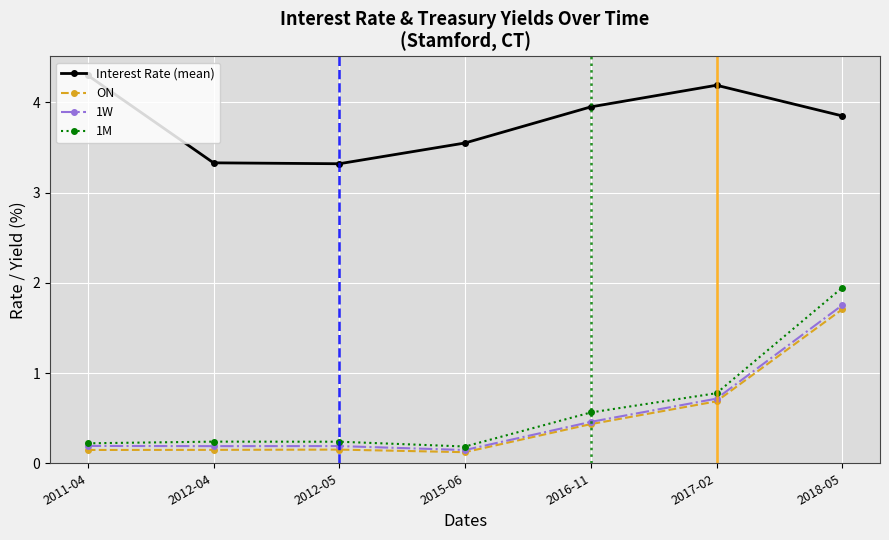

True or false: Interest Rate (mean) and ON cross at least once.

False